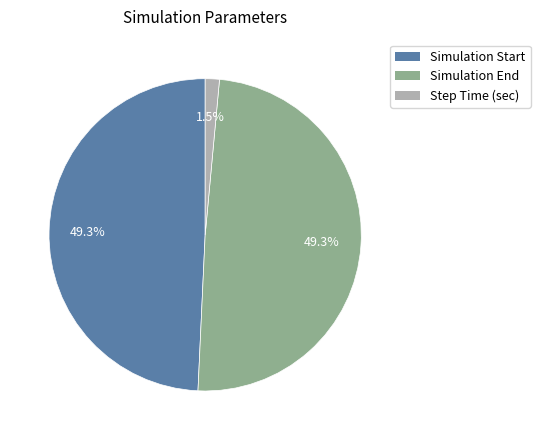

To the nearest percent, what percentage of the pie is Simulation End?

49%